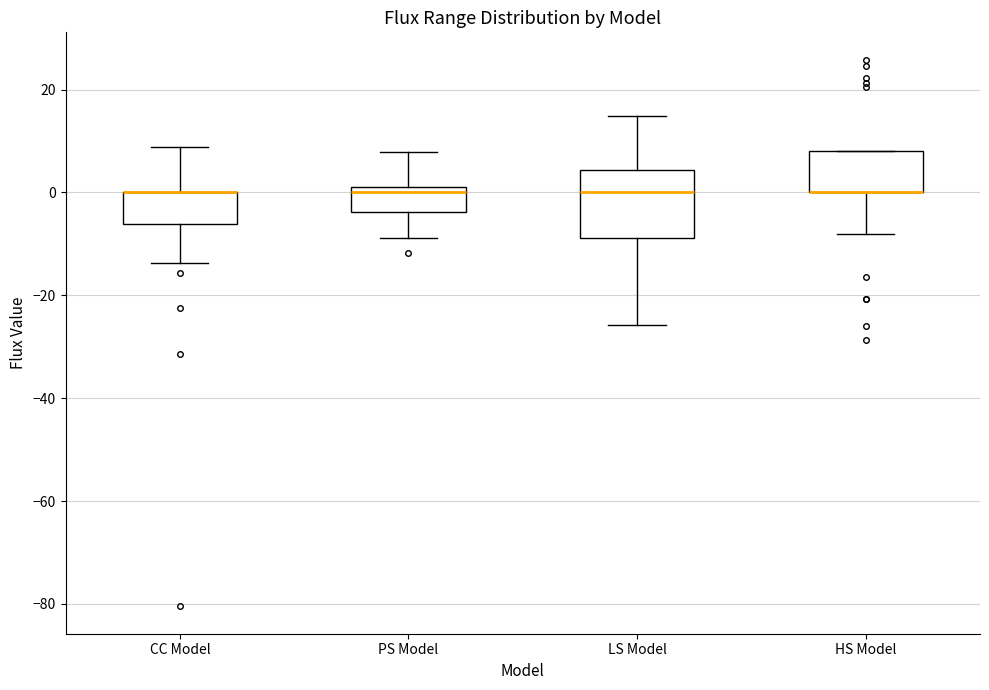

Reading left to right, read every box against the y-axis: the position of its median line, the range the box covers, and the ends of its whiskers. The values are not printed on the chart, so give them approximately, as read against the axis.

CC Model: median 0 (drawn on the box's upper edge), box -6 to 0, whiskers -14 to 8
PS Model: median 0, box -4 to 2, whiskers -8 to 8
LS Model: median 0, box -8 to 4, whiskers -26 to 14
HS Model: median 0 (drawn on the box's lower edge), box 0 to 8, whiskers -8 to 8